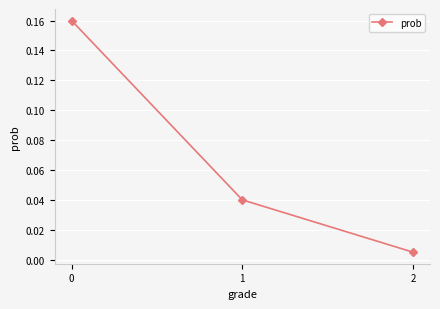

True or false: the data shows 0.0 at 0.

False